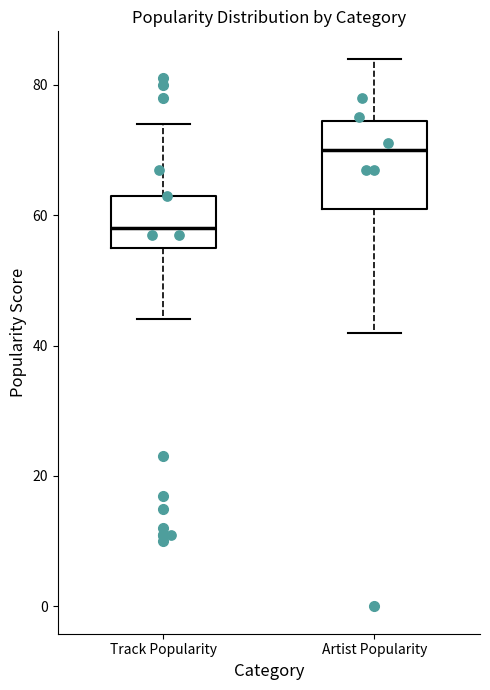

Reading left to right, read every box against the y-axis: the position of its median line, the range the box covers, and the ends of its whiskers. The values are not printed on the chart, so give them approximately, as read against the axis.

Track Popularity: median 58, box 56 to 64, whiskers 44 to 74
Artist Popularity: median 70, box 62 to 74, whiskers 42 to 84